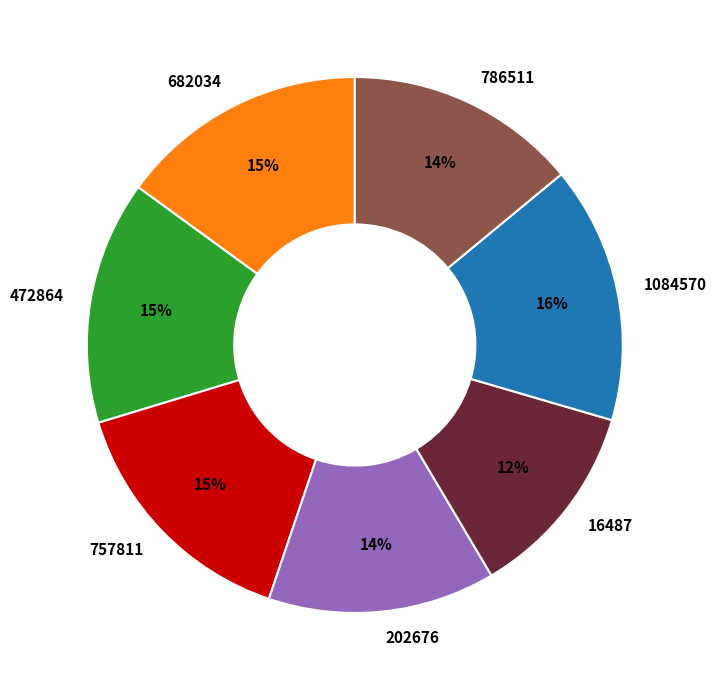

True or false: 1084570 accounts for 27% of the total.

False